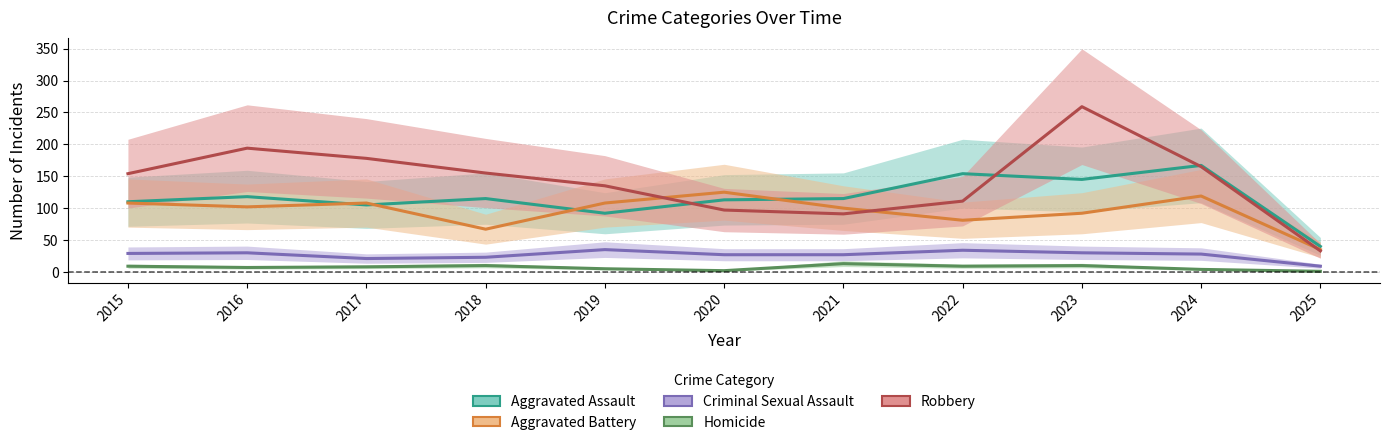

Rank the series at 2025 from highest to lowest value.

Aggravated Assault, Aggravated Battery, Robbery, Criminal Sexual Assault, Homicide